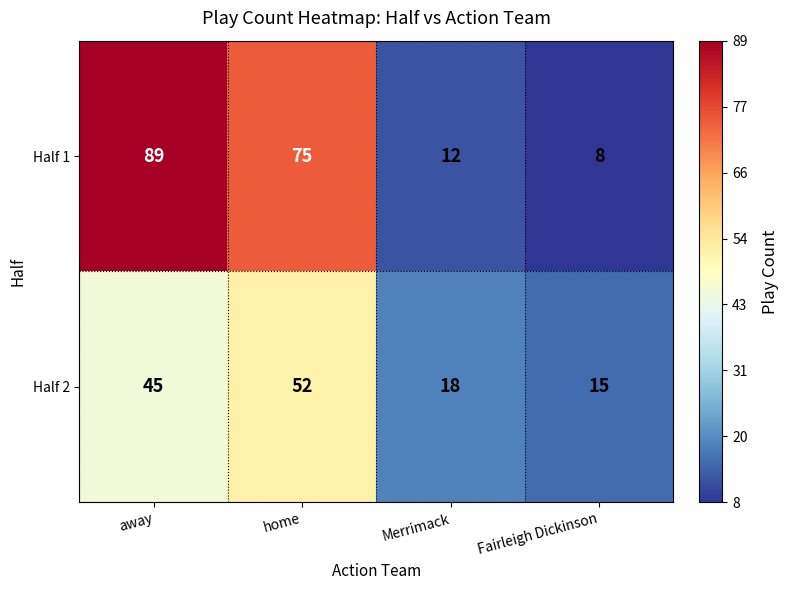

What is the sum of all Half 1 values?

184